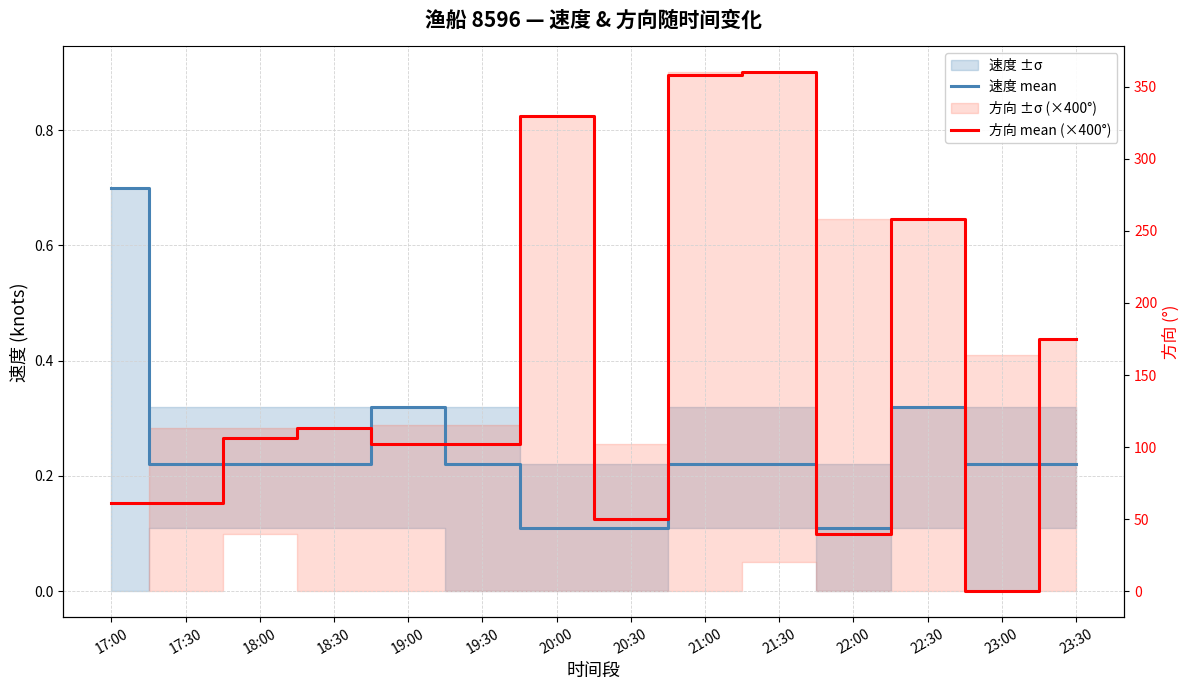

What is the highest value of the 速度 mean series?

0.7